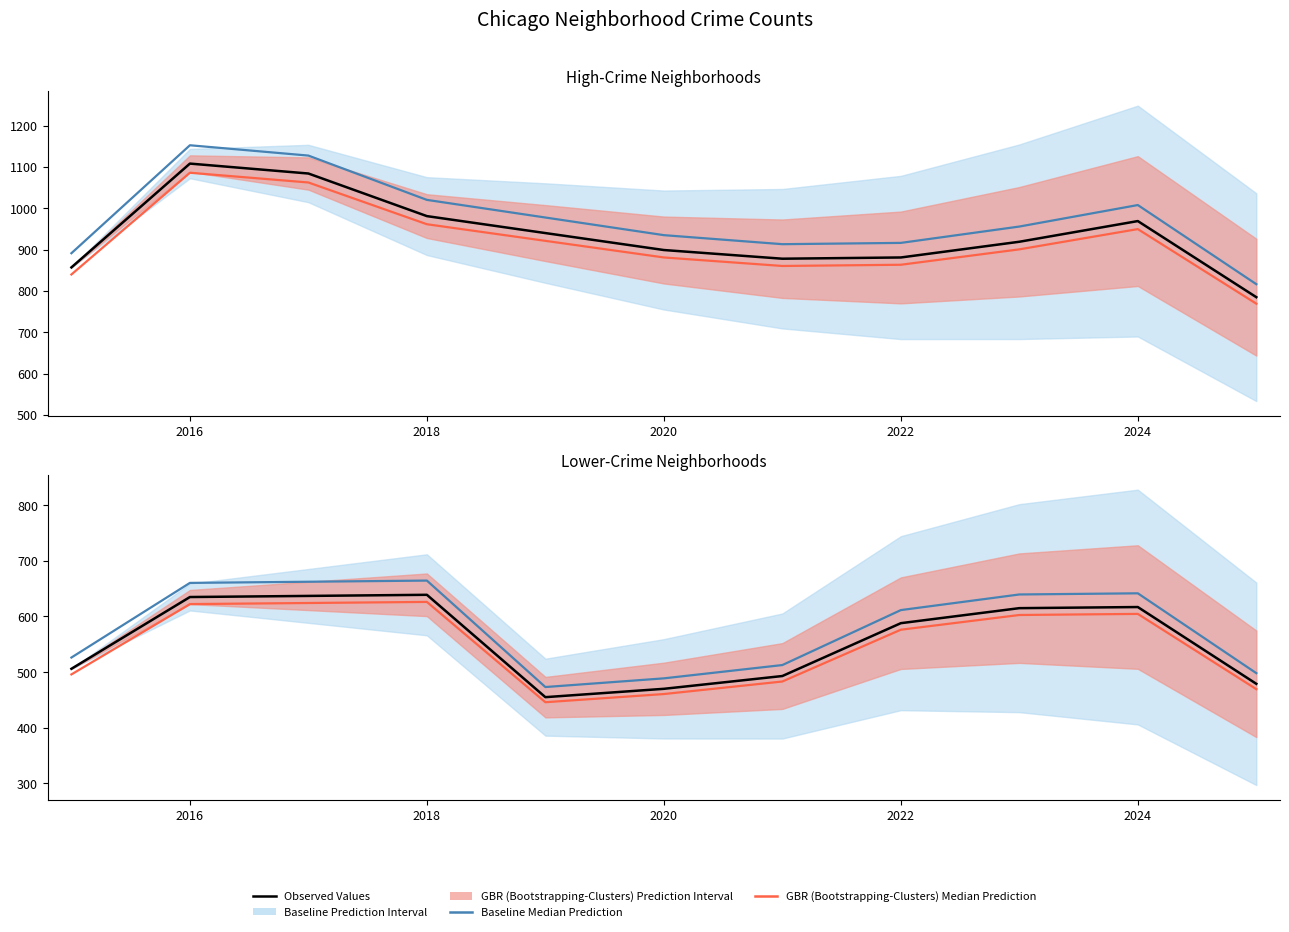

What is the difference between the maximum and minimum values in the Observed Values series?

184.0